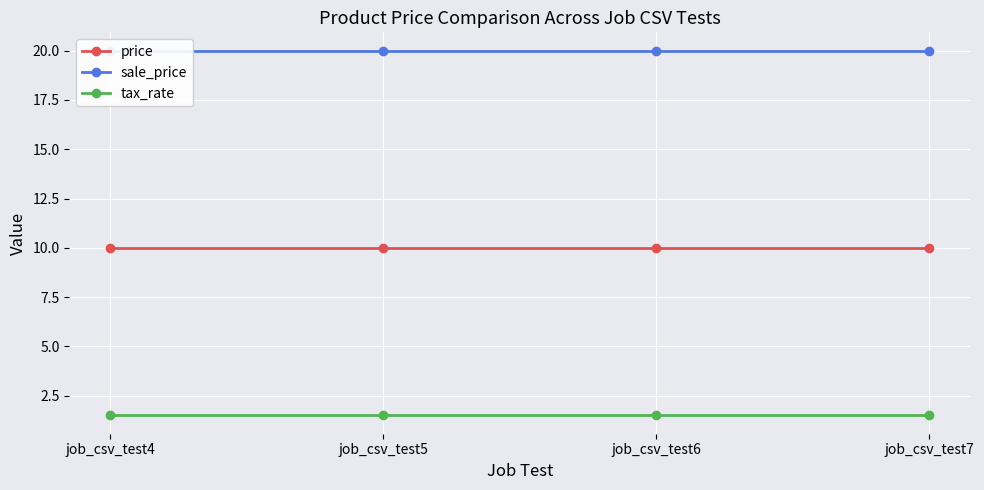

Where is tax_rate nearest to the value 1?

job_csv_test4